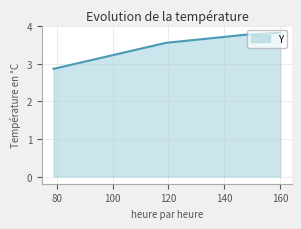

True or false: there are more than 2 points higher than both neighbors.

False